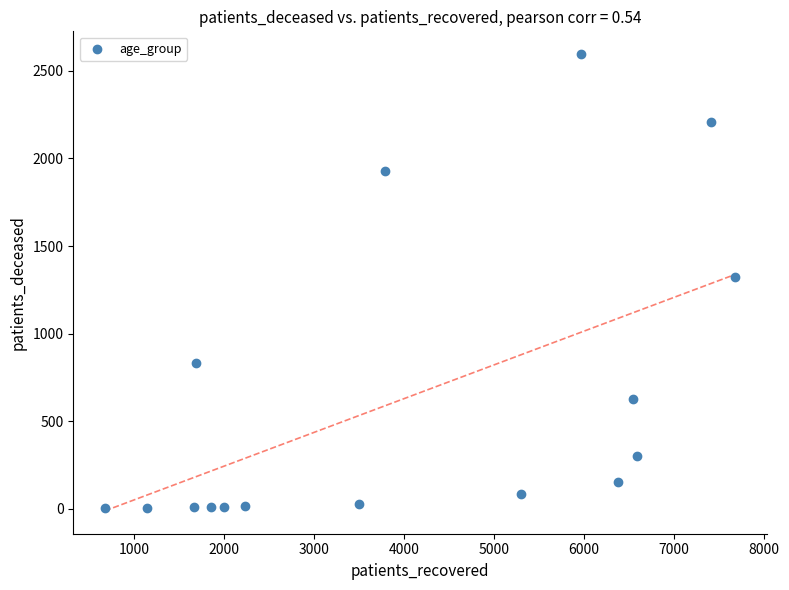

What is the range of X values (max minus min)?

7000